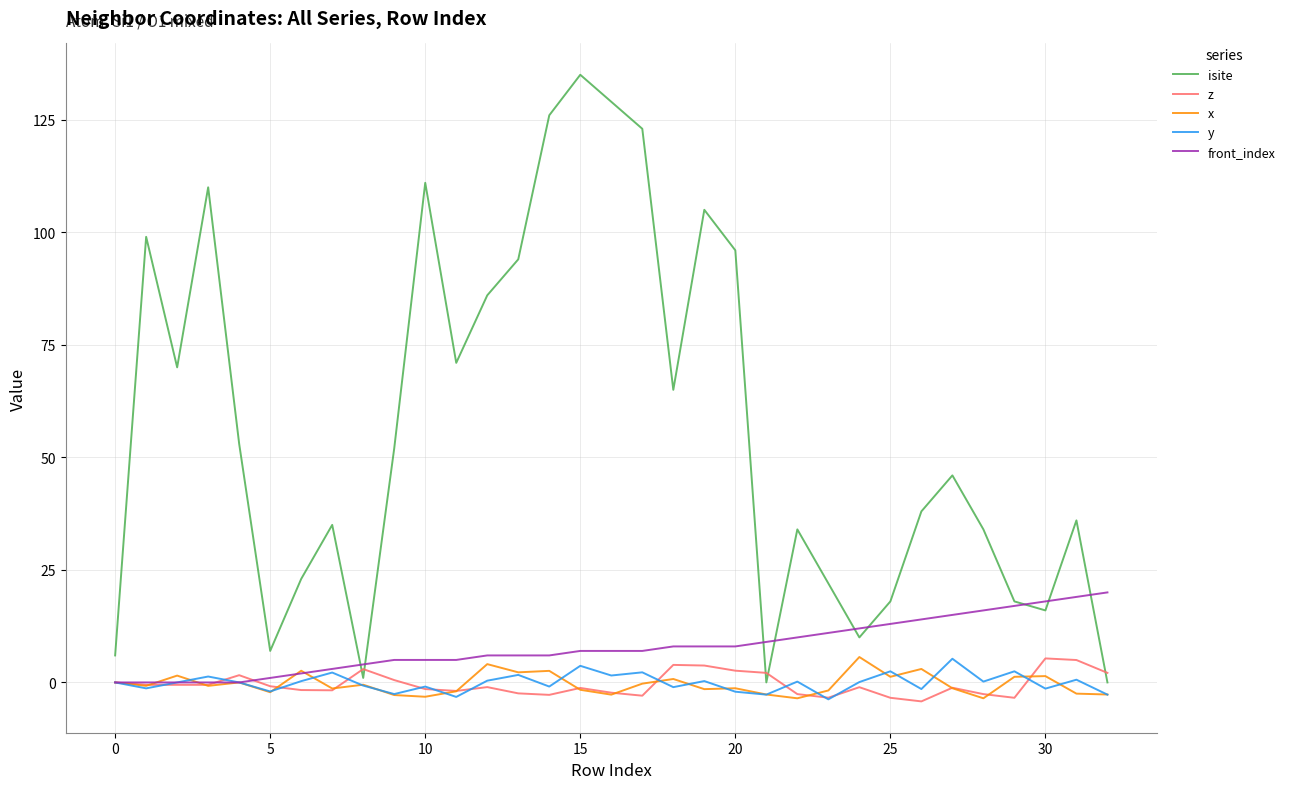

What is the lowest value of the z series?

-4.2